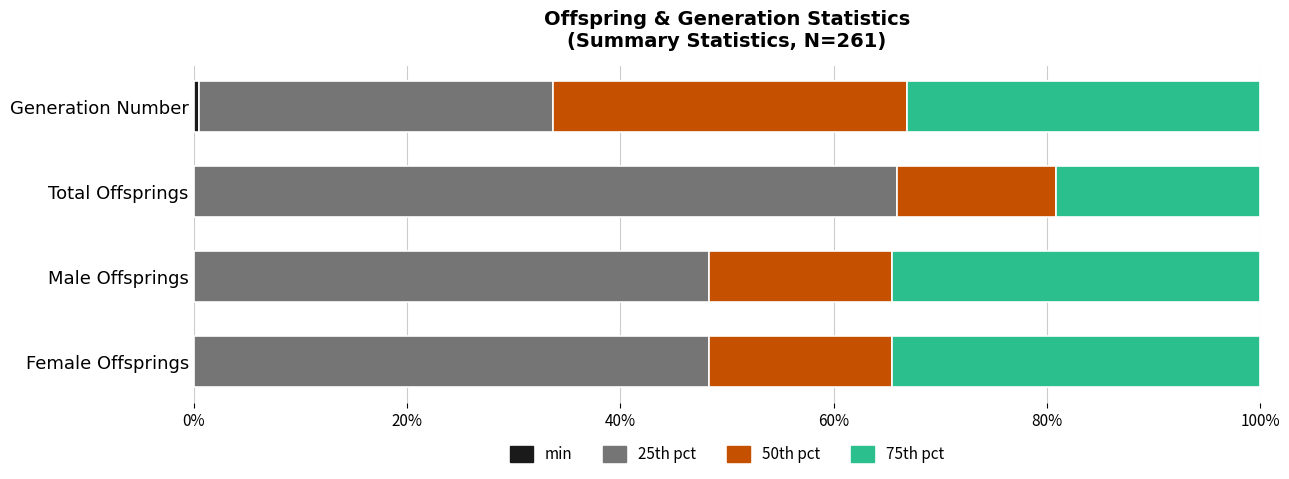

What is the total value across all series at Total Offsprings?

100.0